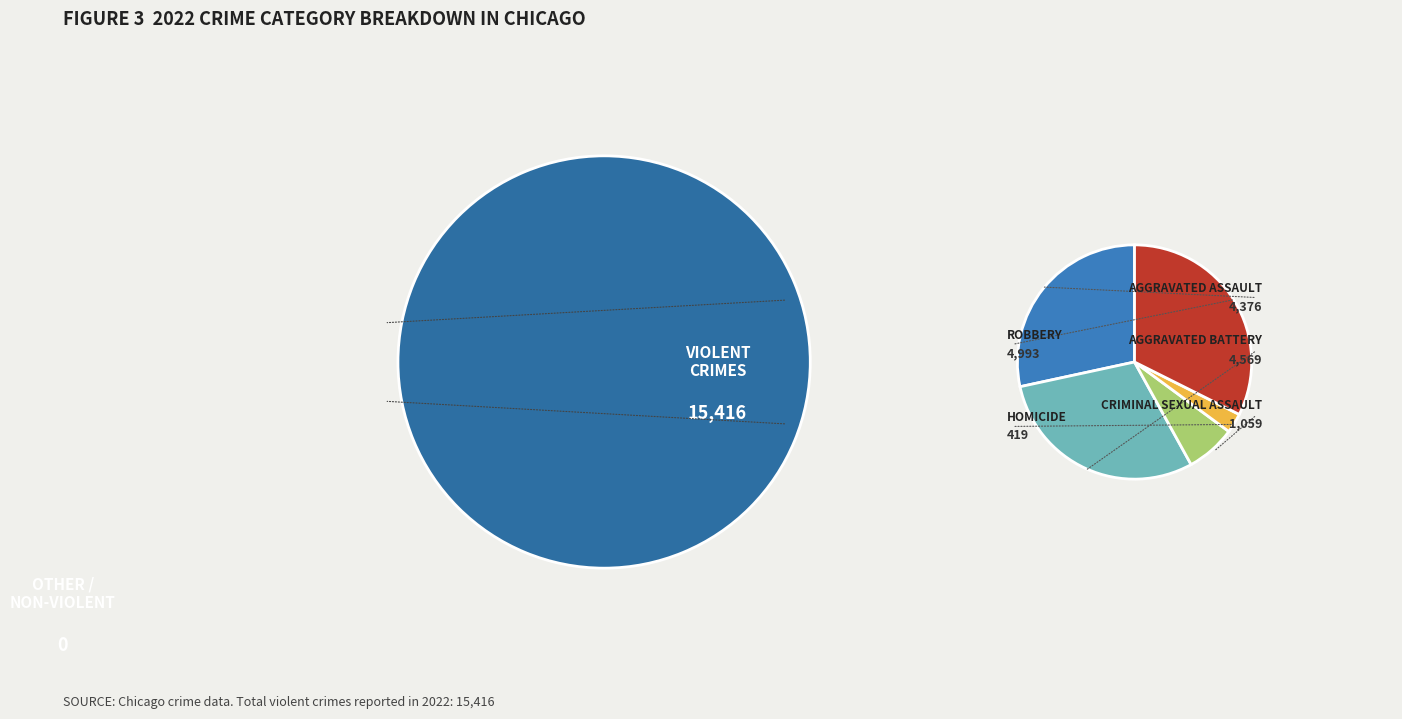

Rank the categories by value from highest to lowest.

Robbery, Aggravated Battery, Aggravated Assault, Criminal Sexual Assault, Homicide